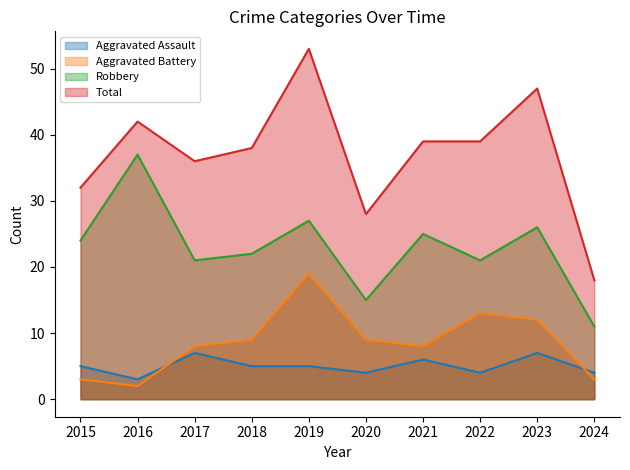

True or false: Total and Aggravated Battery cross at least once.

False